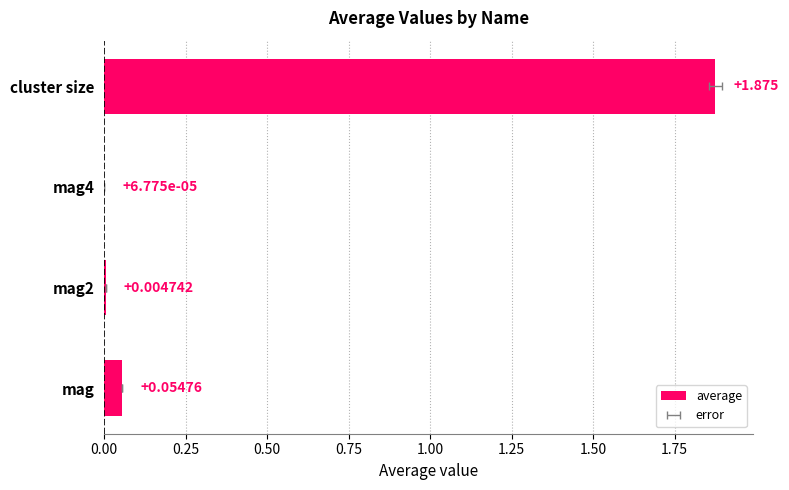

How many bars are there in total?

4